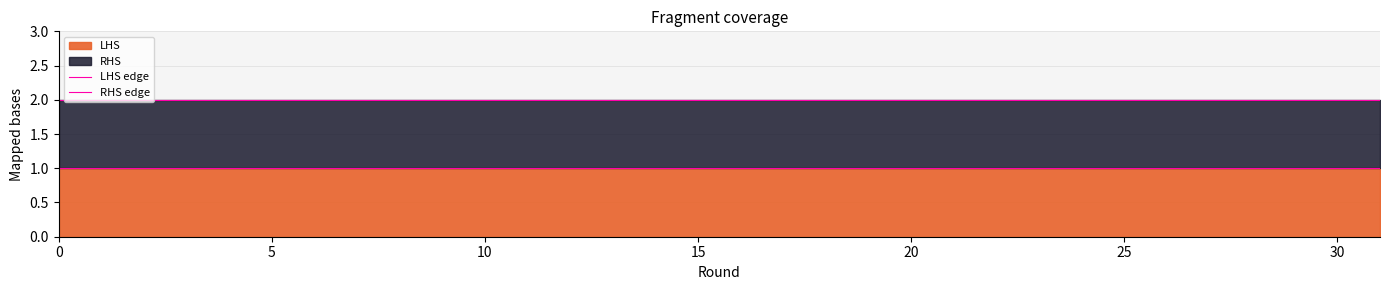

True or false: RHS edge has a value of 2 at 28.

True